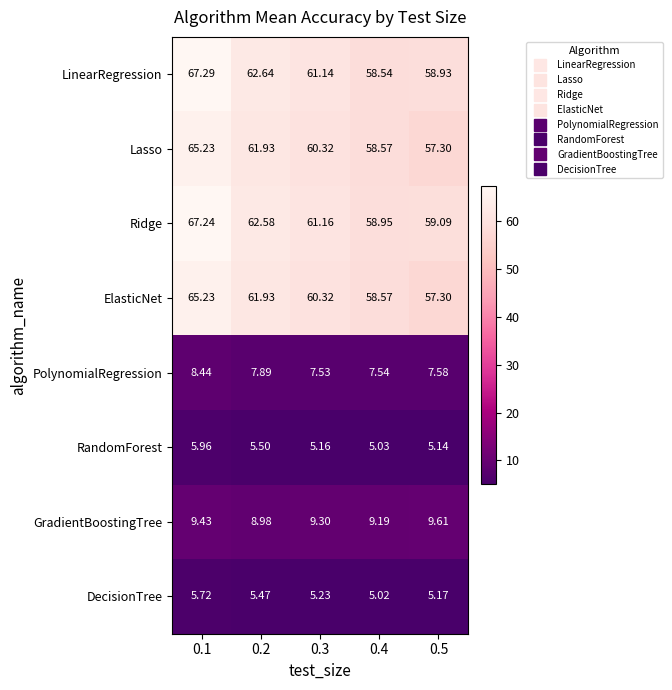

Is the value of RandomForest at 0.1 greater than the value of ElasticNet at 0.5?

No